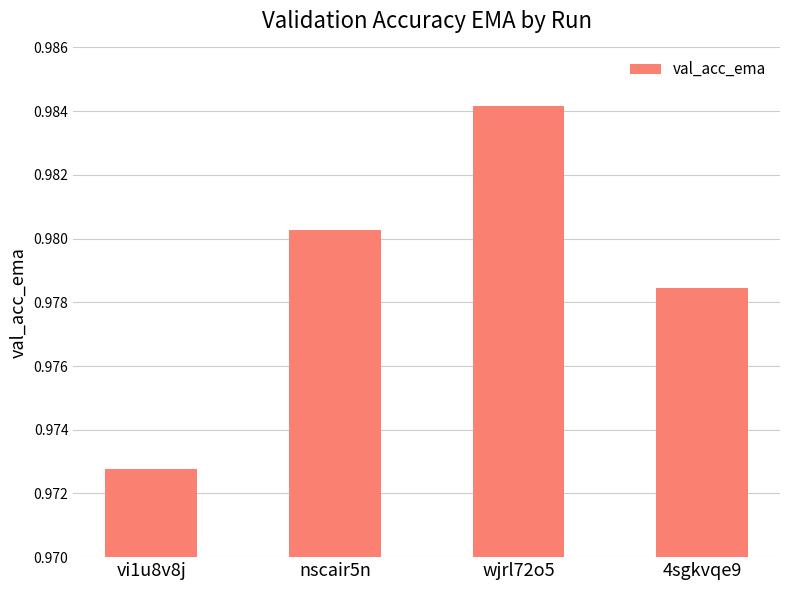

What is the label of the 1st bar from the left?

vi1u8v8j